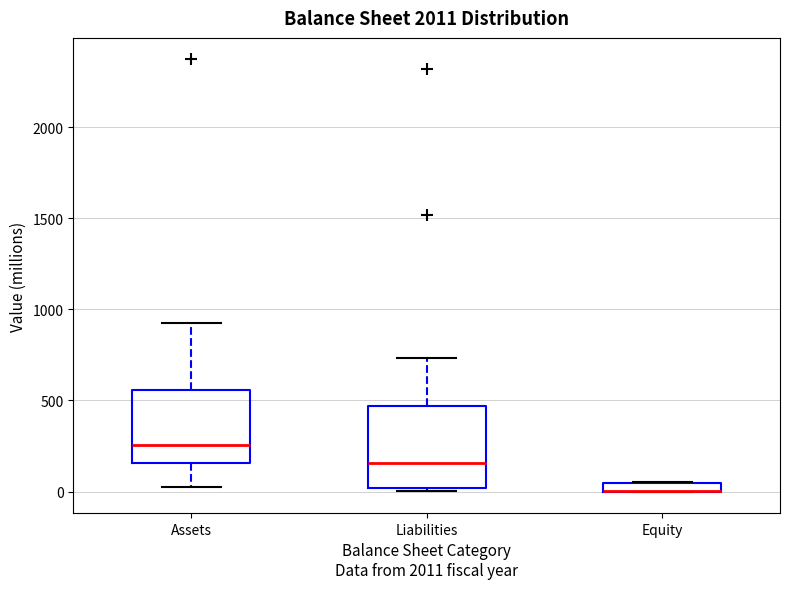

Where is the upper edge of the box for Equity on the y-axis? The values are not printed on the chart, so give them approximately, as read against the axis.

50